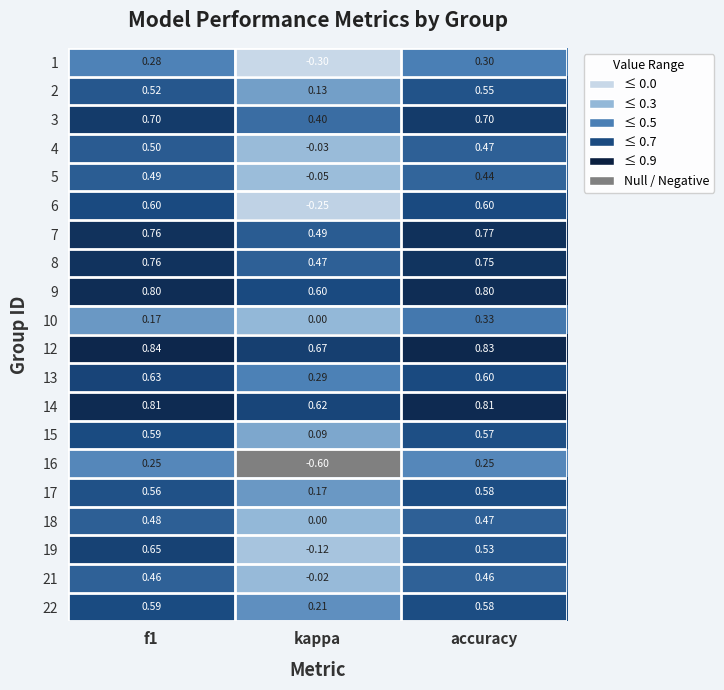

At which label is 14 closest to 0?

kappa